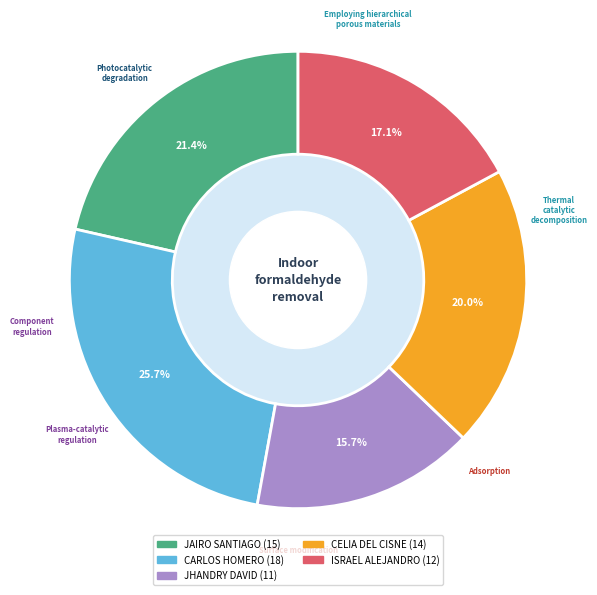

Approximately how many times larger is the value at JAIRO SANTIAGO compared to CARLOS HOMERO?

0.8